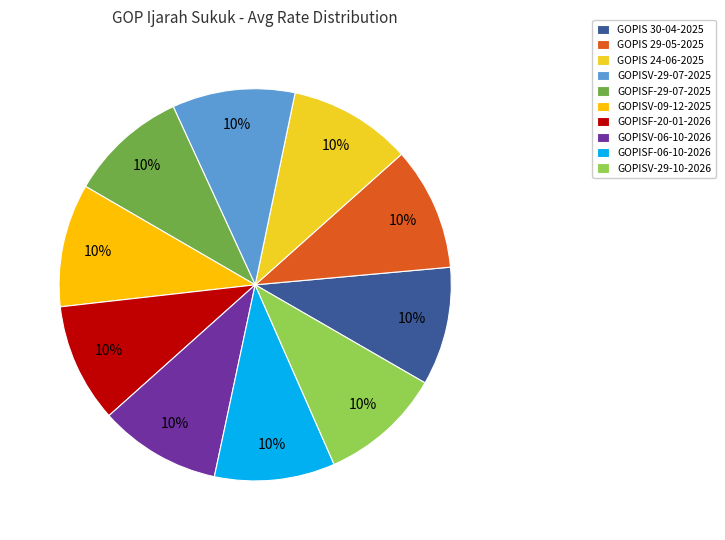

What percentage is the GOPIS 24-06-2025 slice, to the nearest percent?

10%